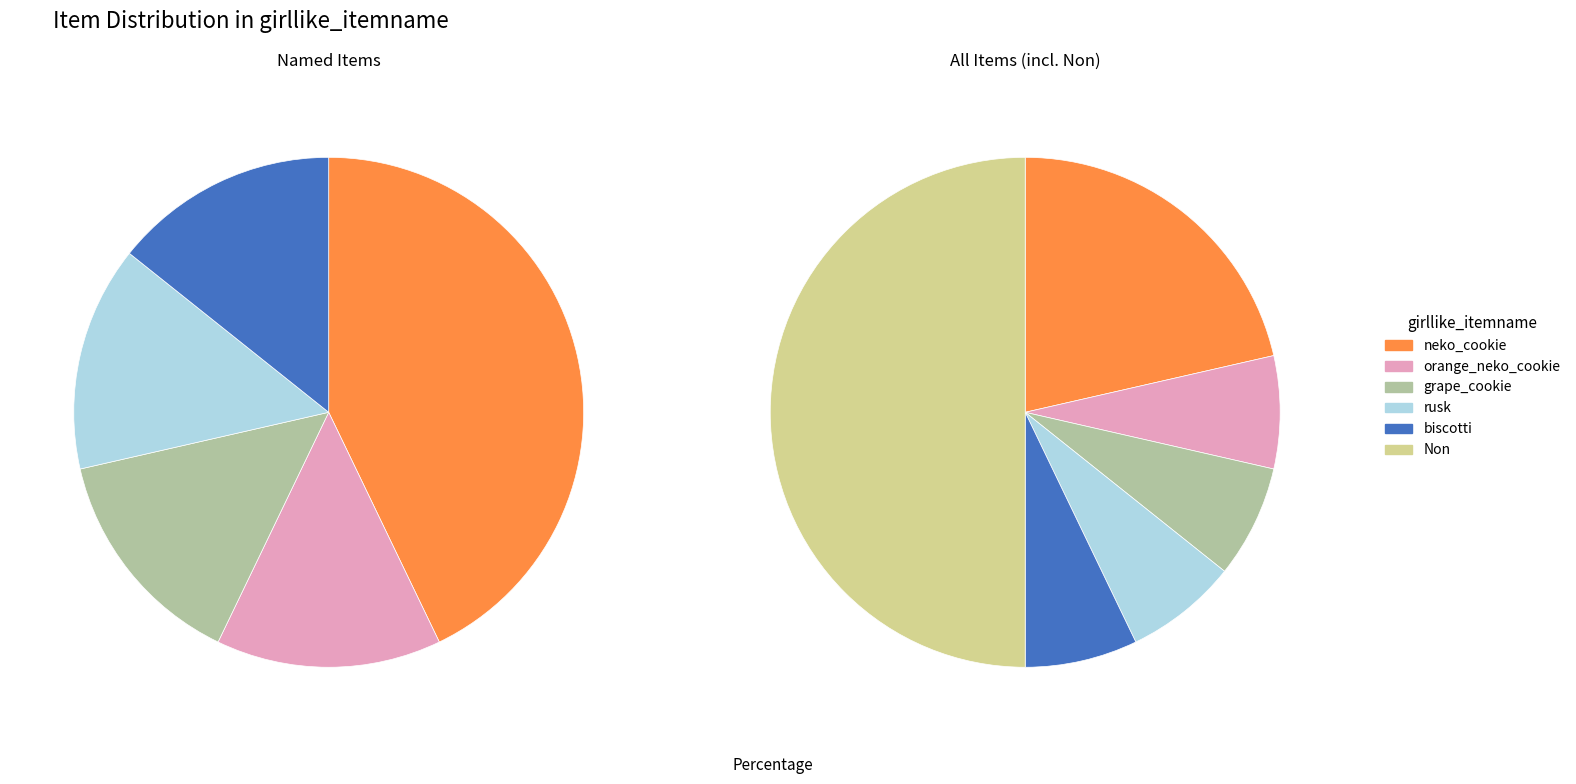

Is it true that neko_cookie is 9% of the pie?

False